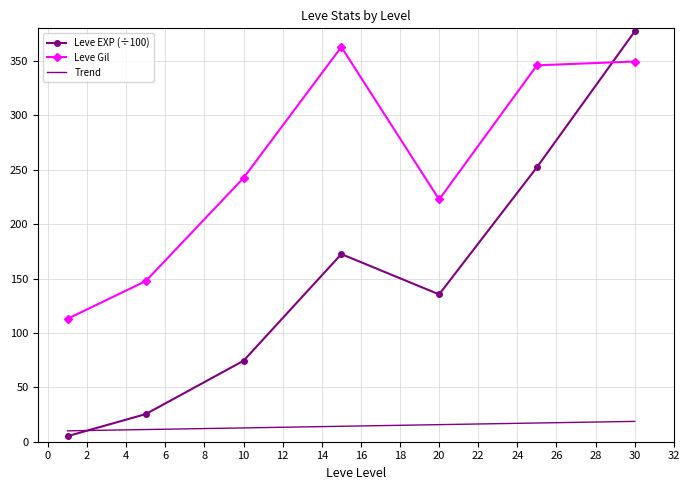

In Leve EXP (÷100), how many points are lower than both neighbors (excluding endpoints)?

1